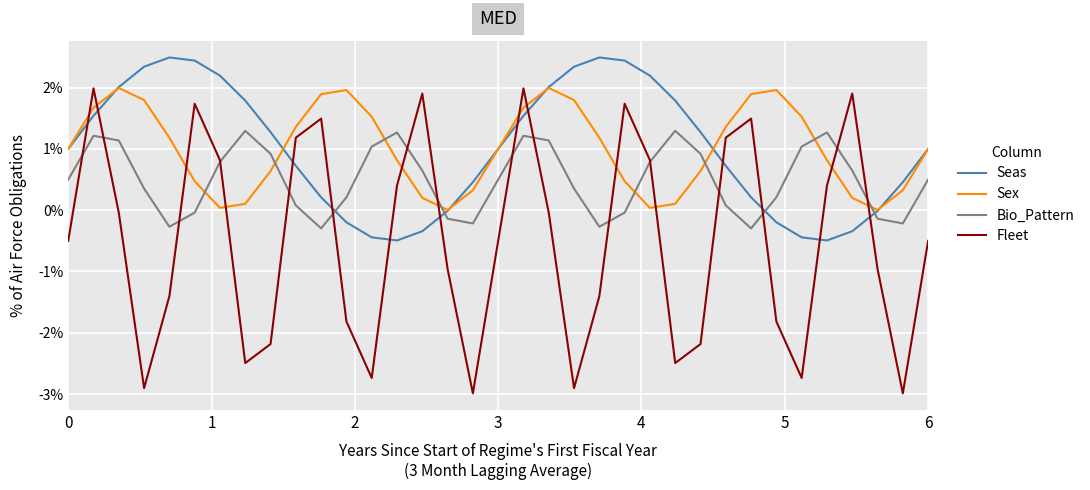

After their last crossing, which series has the higher values: Sex or Bio_Pattern?

Sex